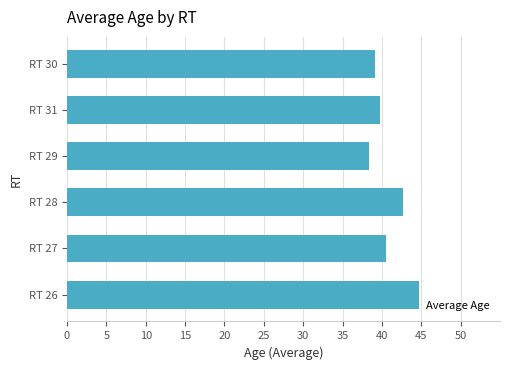

What is the greatest value displayed?

44.7